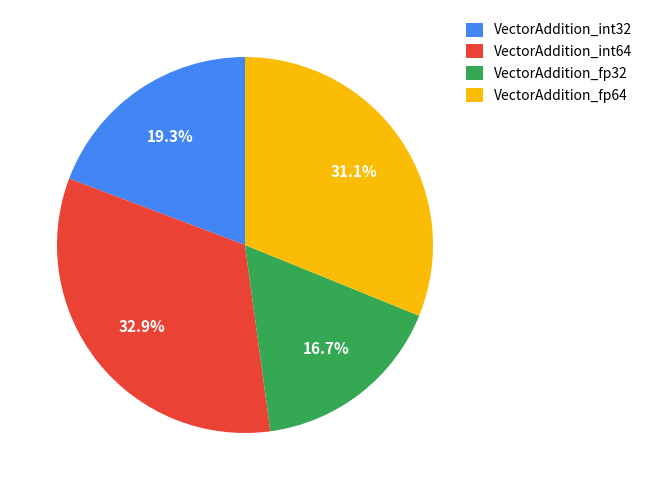

To the nearest percent, what is the difference between the VectorAddition_int32 and VectorAddition_fp32 slice percentages?

3%